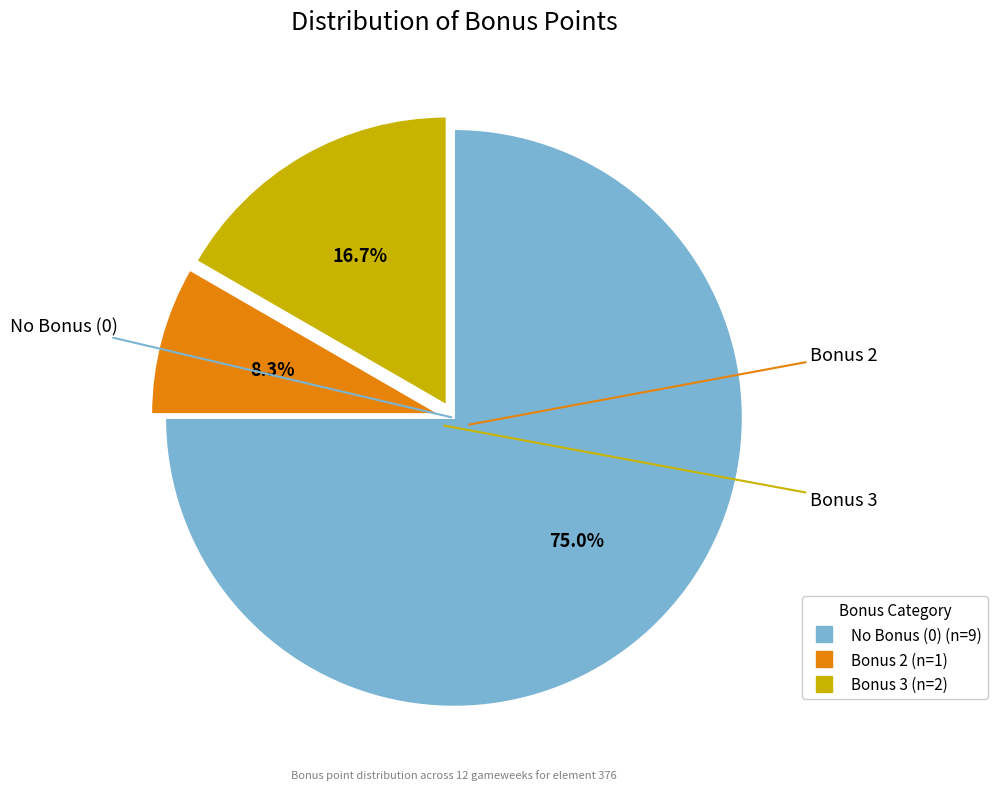

Does any single category account for the majority?

Yes